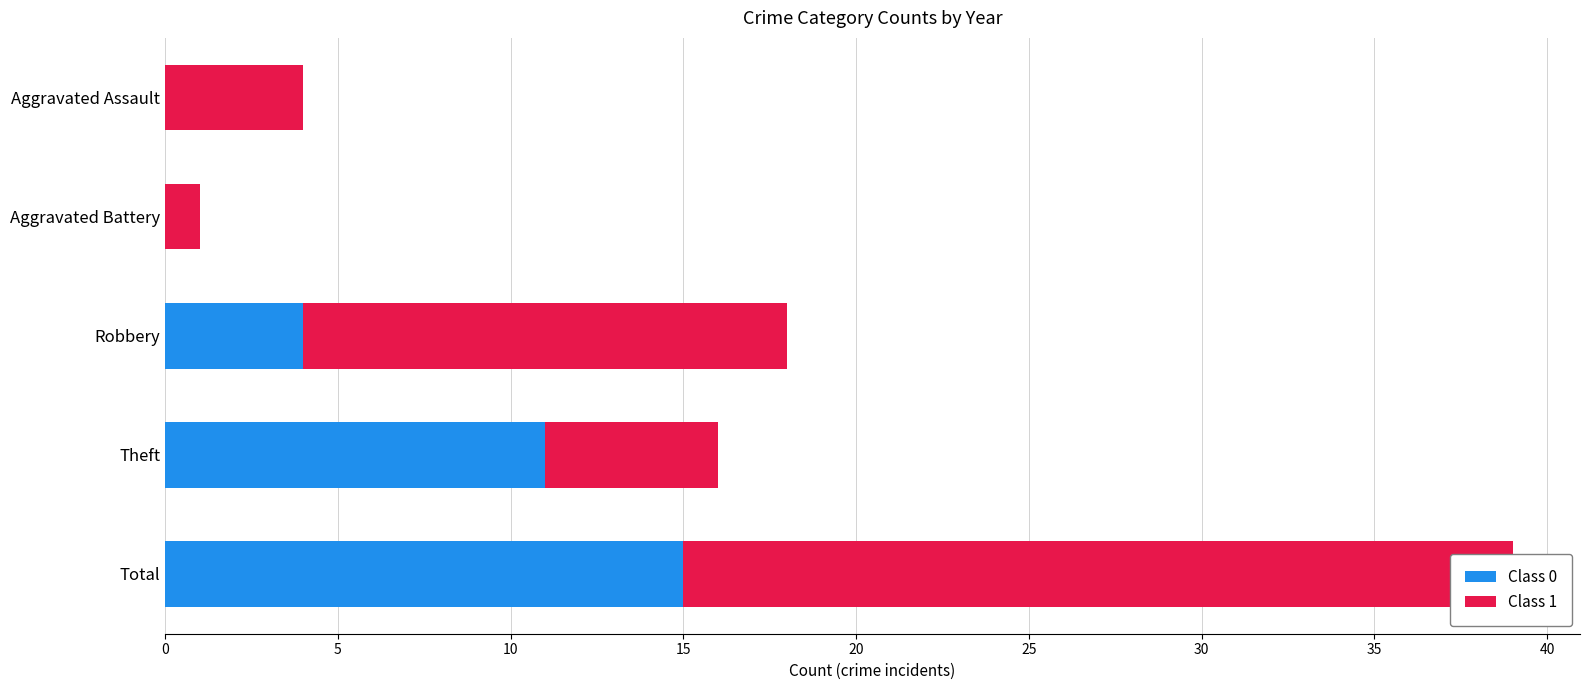

What is the highest value of the Class 1 series?

24